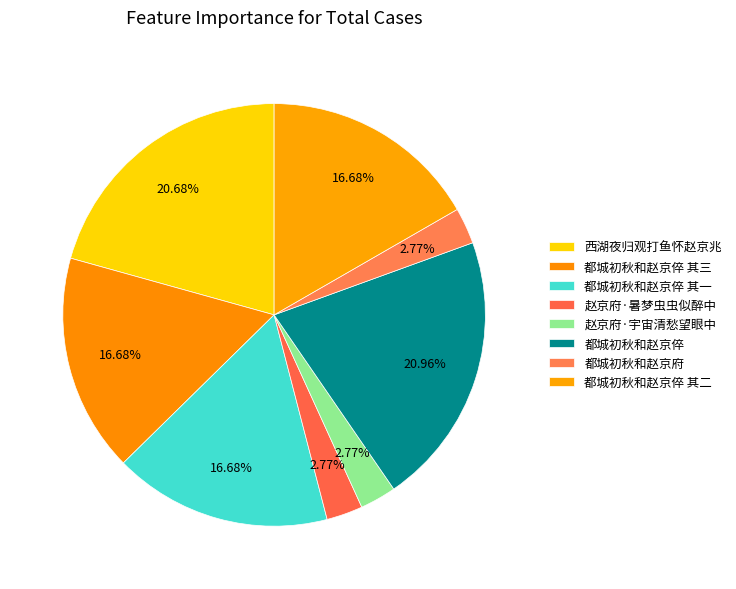

Does 赵京府·宇宙清愁望眼中 represent more than half of the total?

No